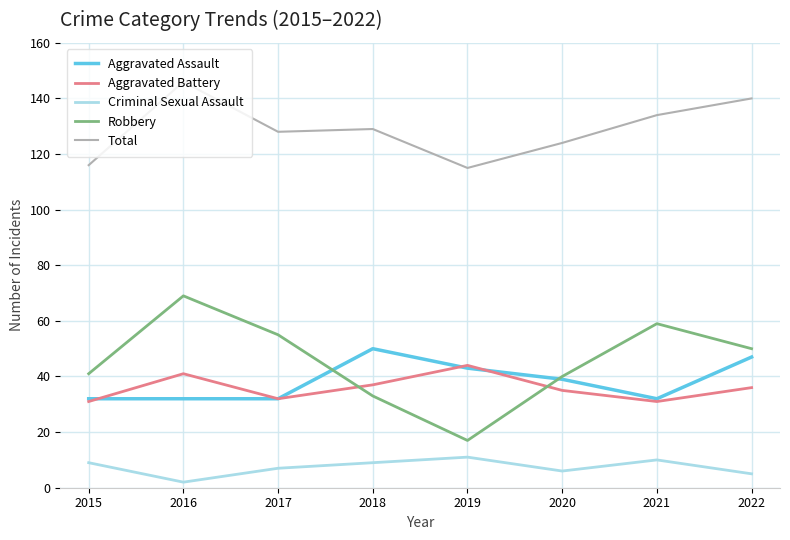

Is the value of Aggravated Battery at 2022 greater than the value of Aggravated Assault at 2022?

No